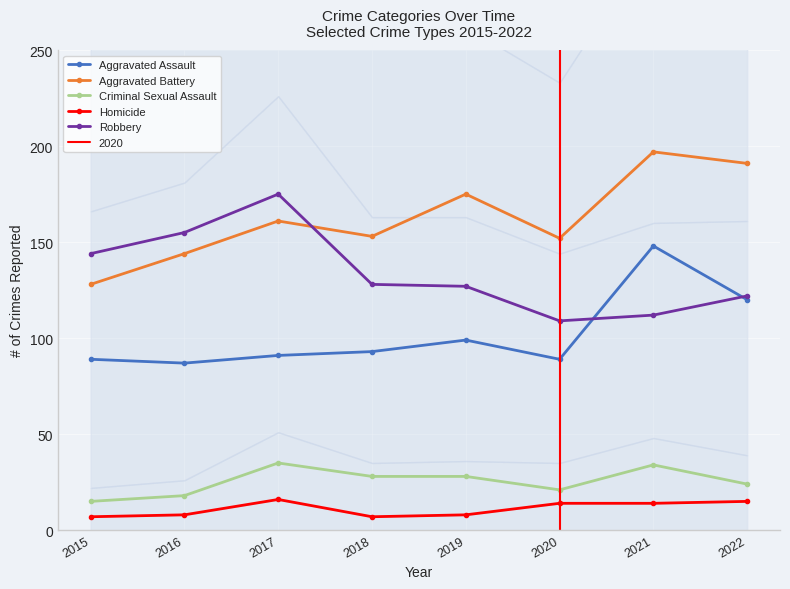

The value of Criminal Sexual Assault at 2016 is 5. True or false?

False